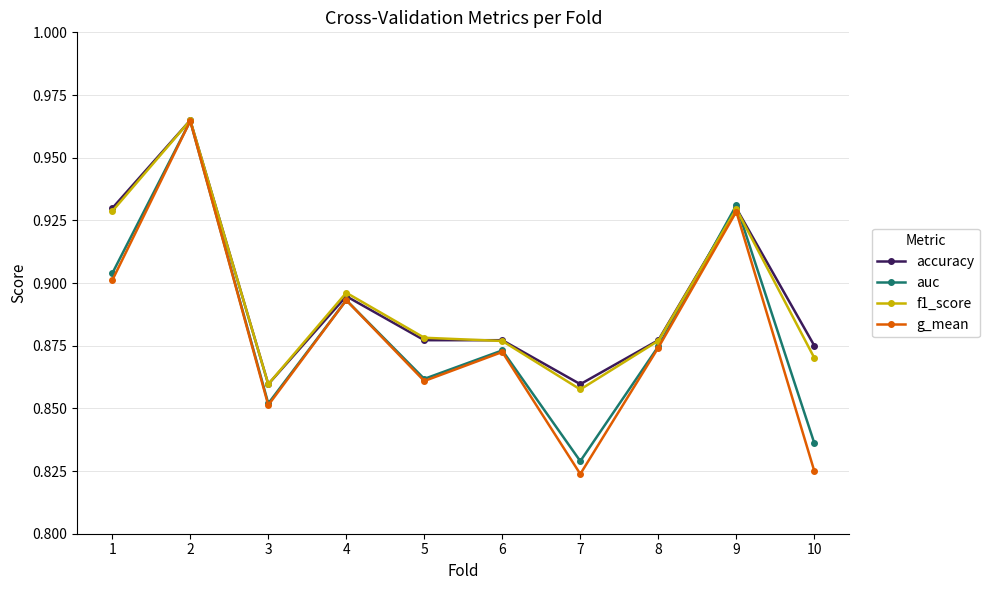

How many g_mean values are between 0 and 1?

10